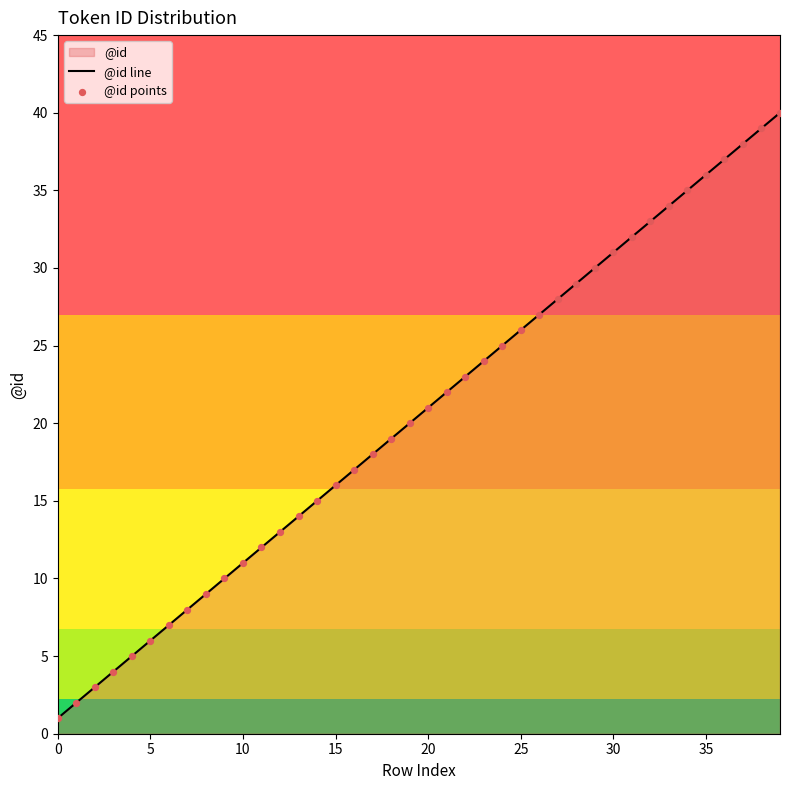

At which category is the sum across all series the highest?

39